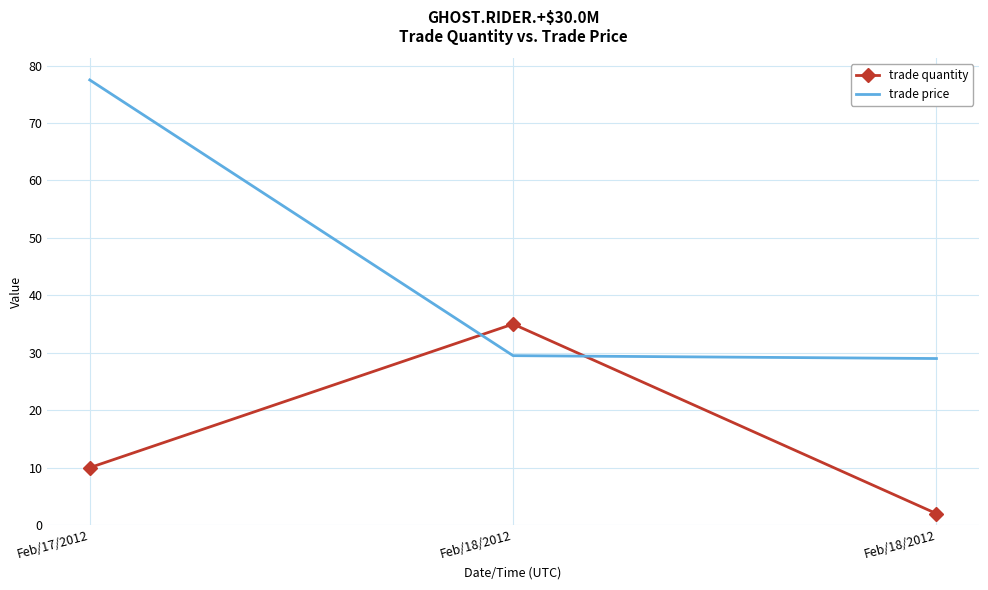

How many trade quantity values are between 2 and 35?

3